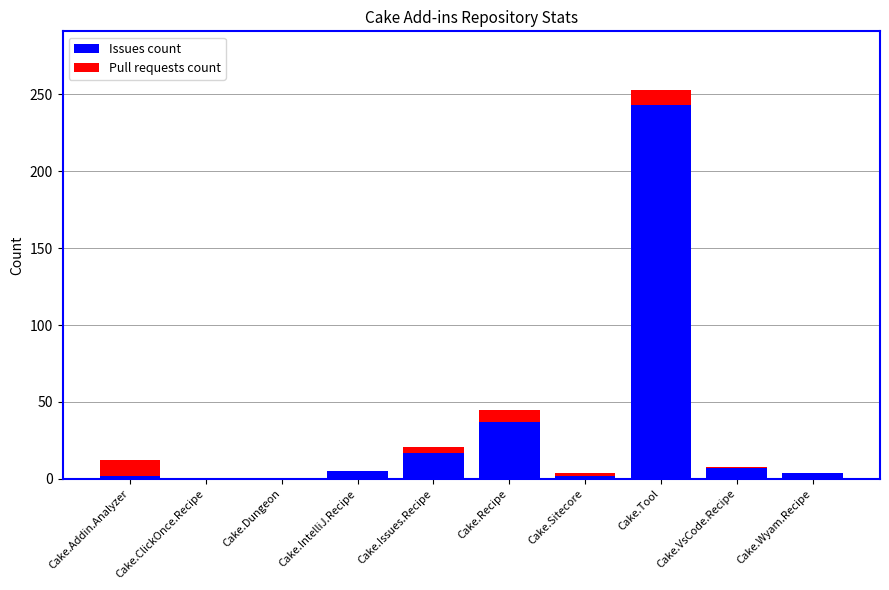

The value of Issues count at Cake.Issues.Recipe is 17. True or false?

True